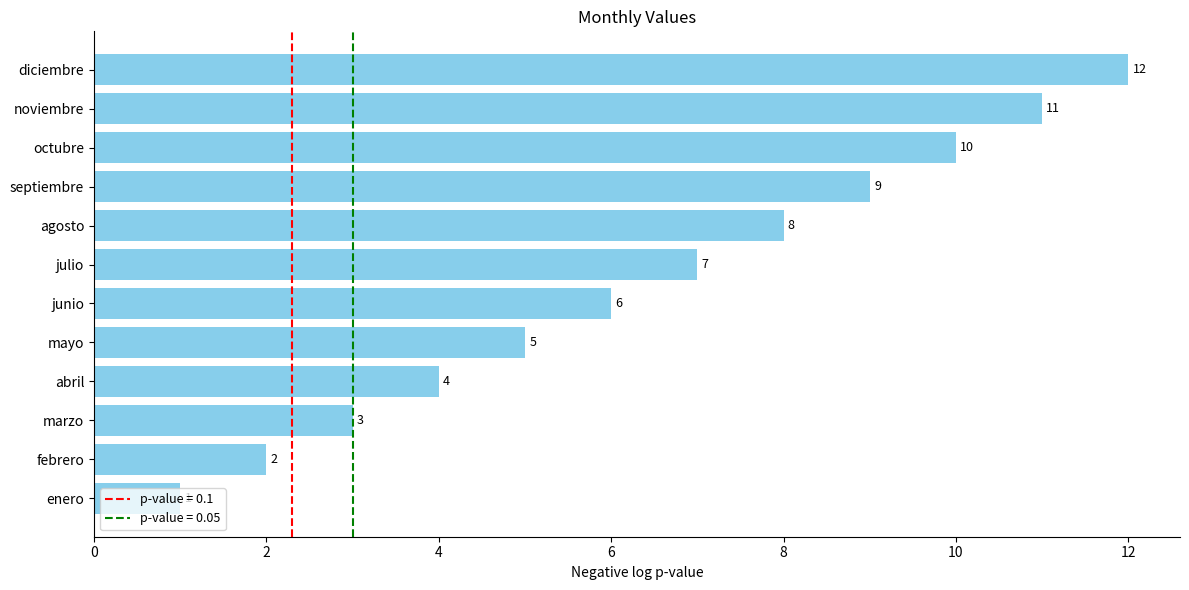

What is the sum of all values?

78